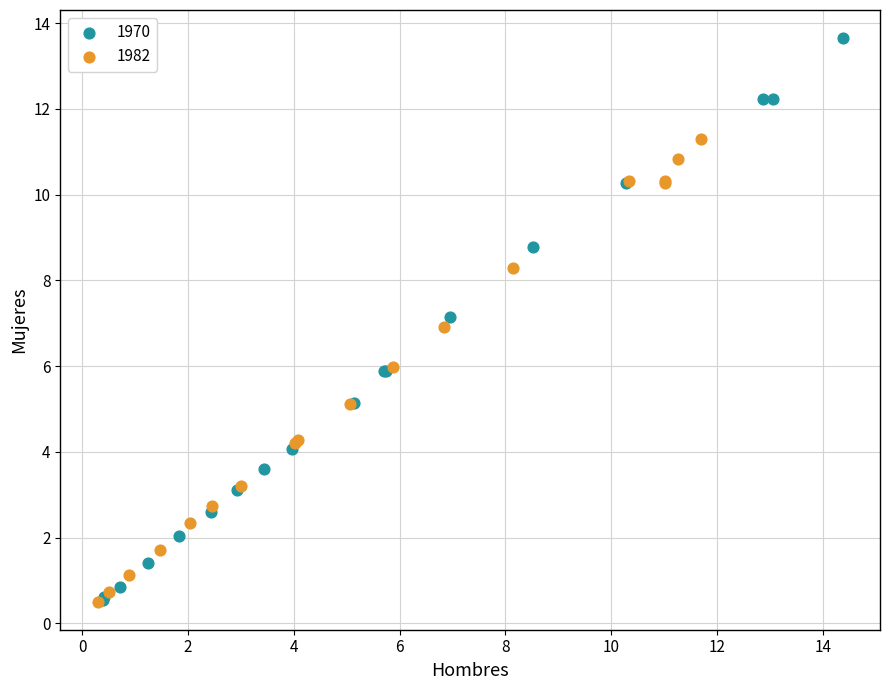

What are all the series names shown in the legend?

1970, 1982